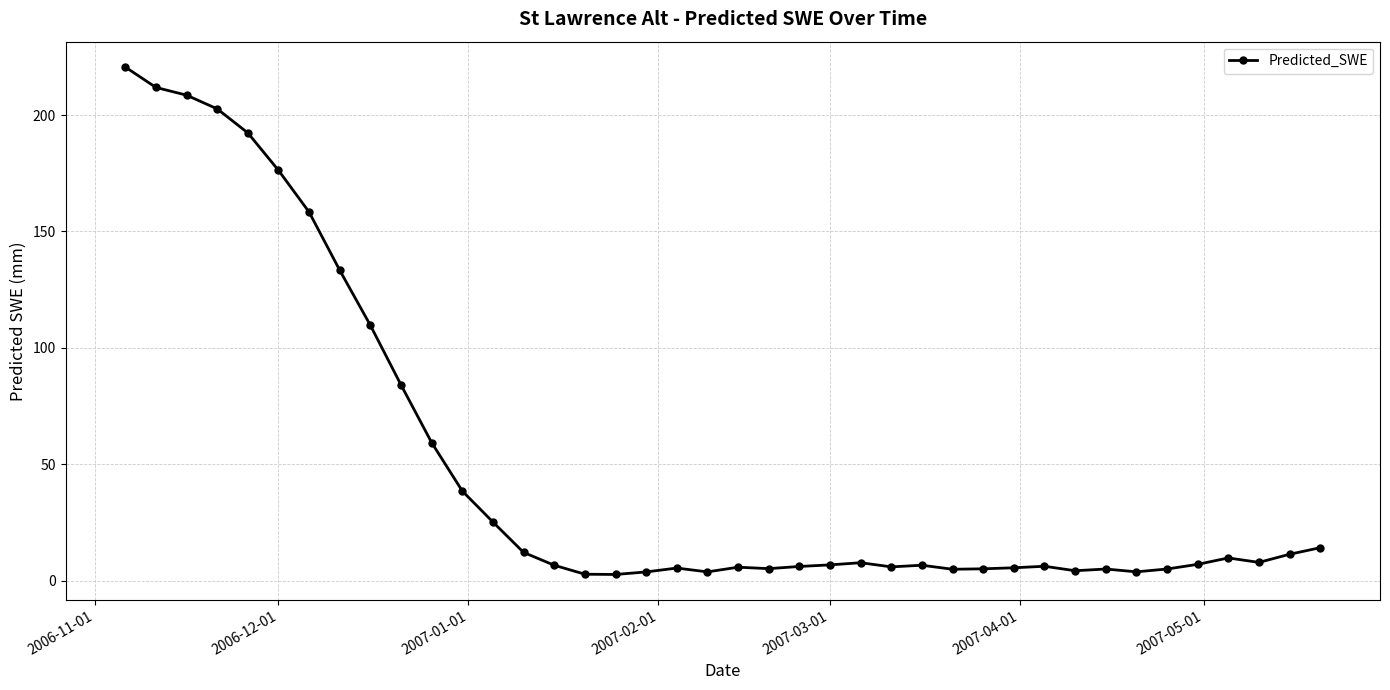

What is the difference between the maximum and second lowest values?

217.9